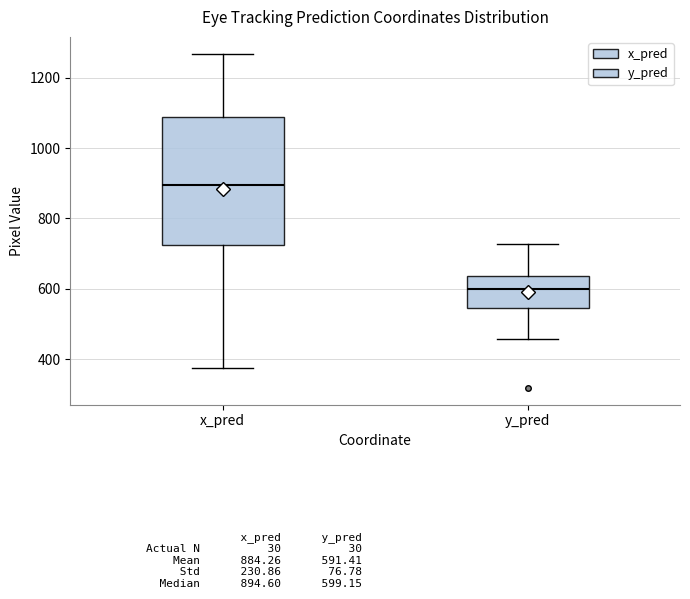

Which box is the tallest, from its lower edge to its upper edge?

x_pred